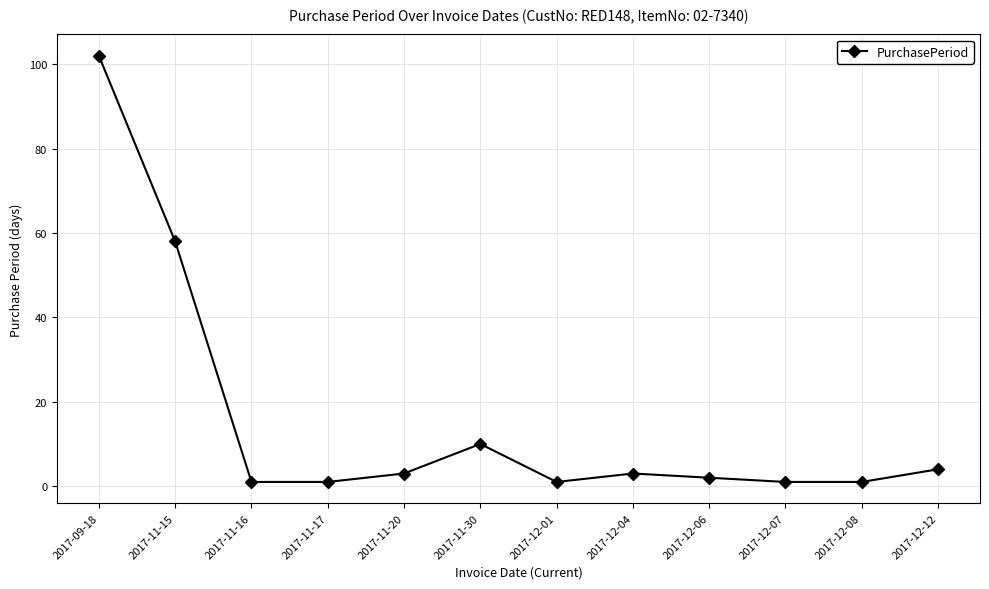

At which label is the value closest to 51?

2017-11-15